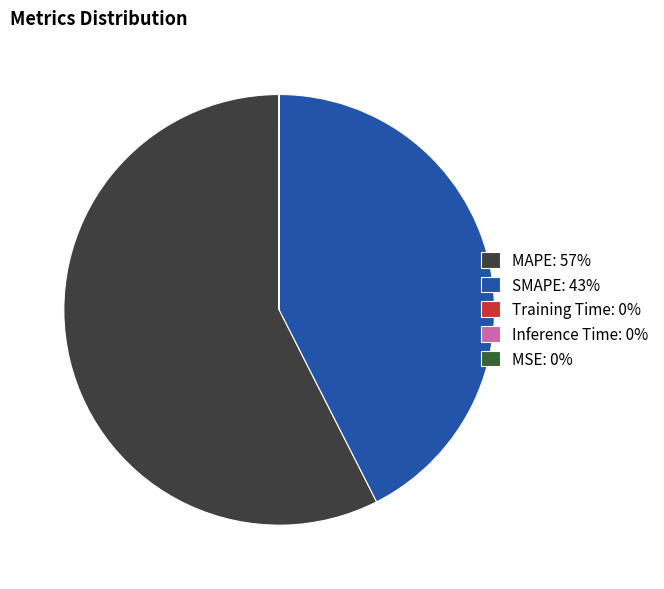

What is the majority slice?

MAPE